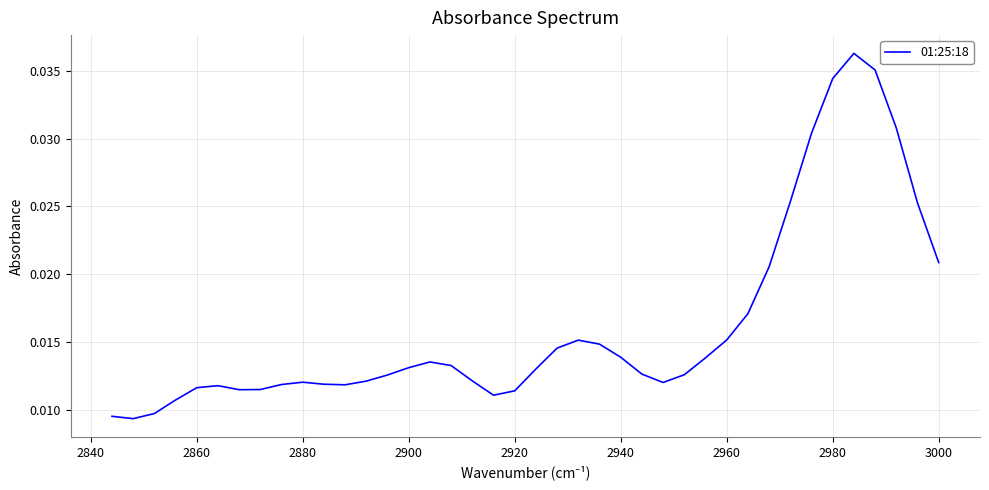

What is the sum of all values?

0.6